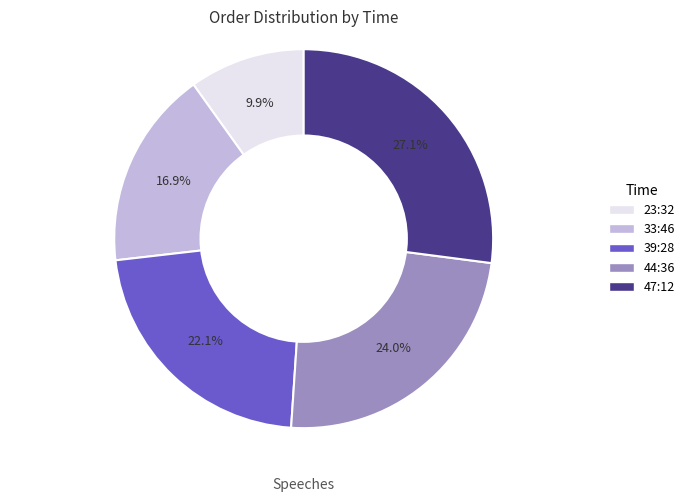

Which slice is the smallest?

23:32